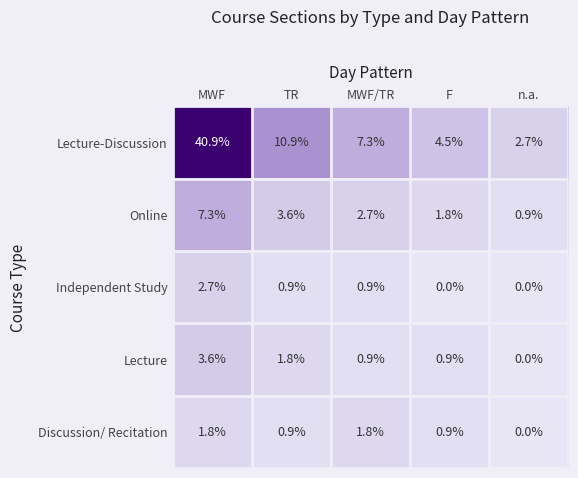

How many data points in Online are above 2?

3